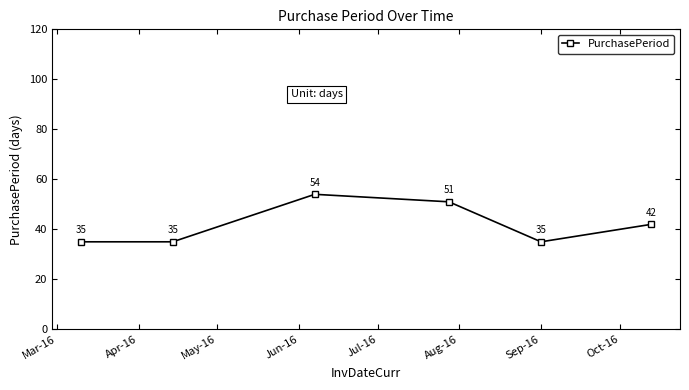

Count the values in the range 35 to 51.

5